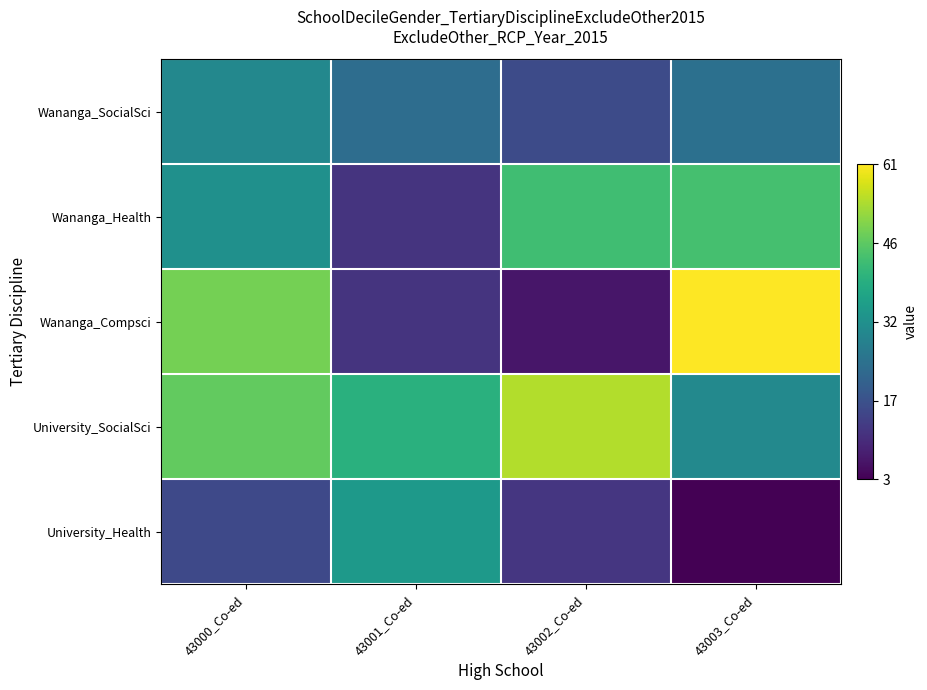

Which series has the widest spread of values?

Wananga_Compsci